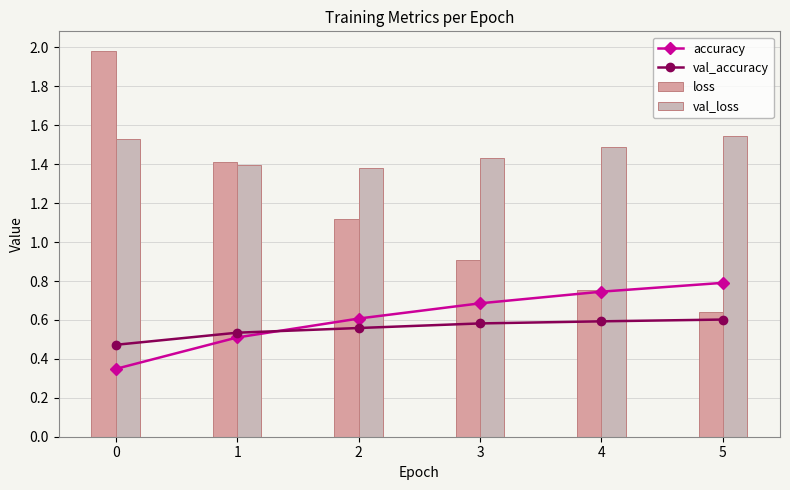

What is the value of the accuracy bar at the 1st from the left?

0.3